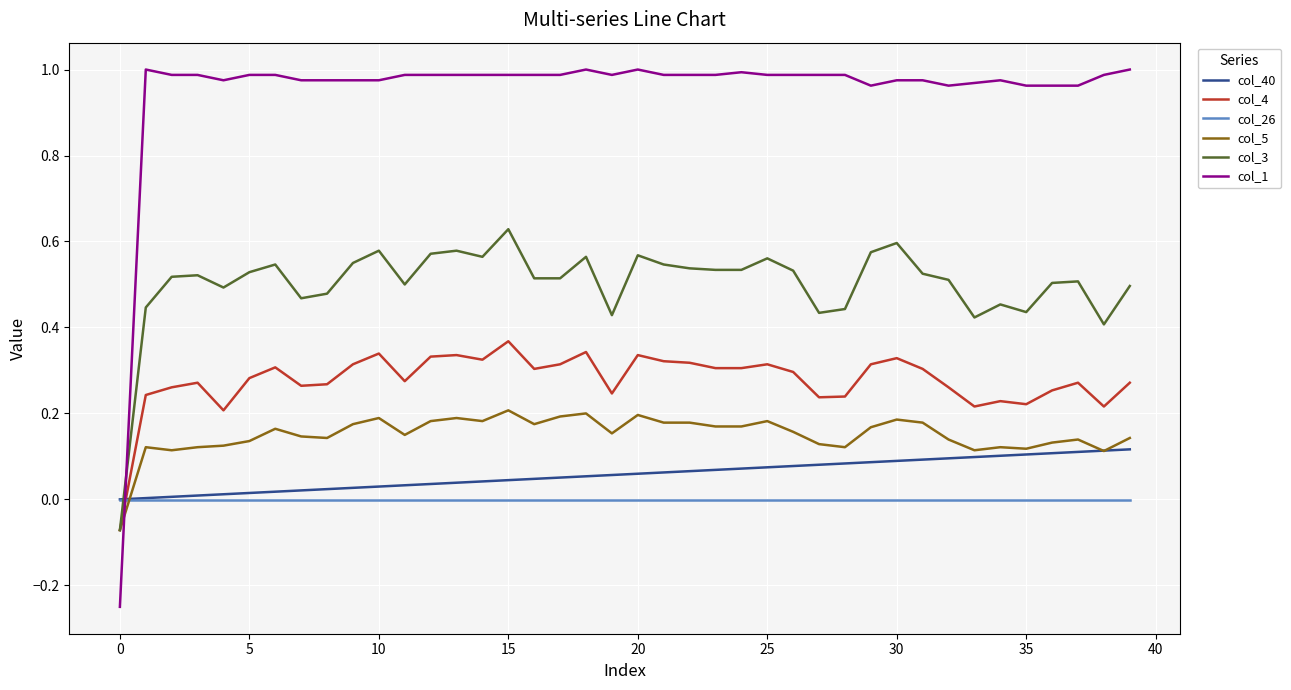

Which series has the largest range (max minus min)?

col_1